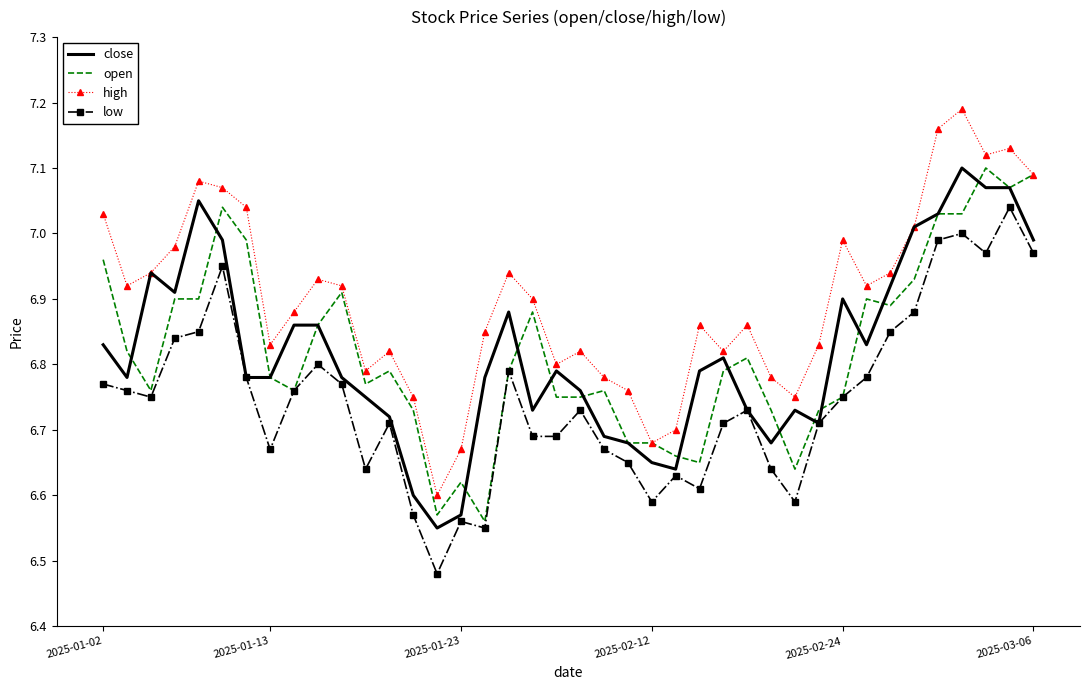

Which series ends up on top after the final intersection of open and close?

open